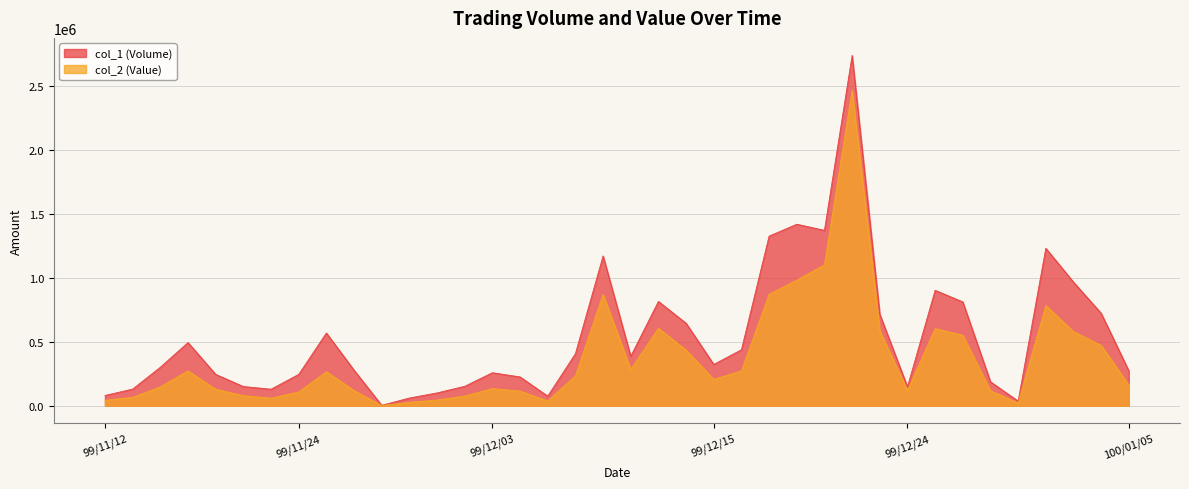

At how many categories does at least one series exceed 1878828?

1